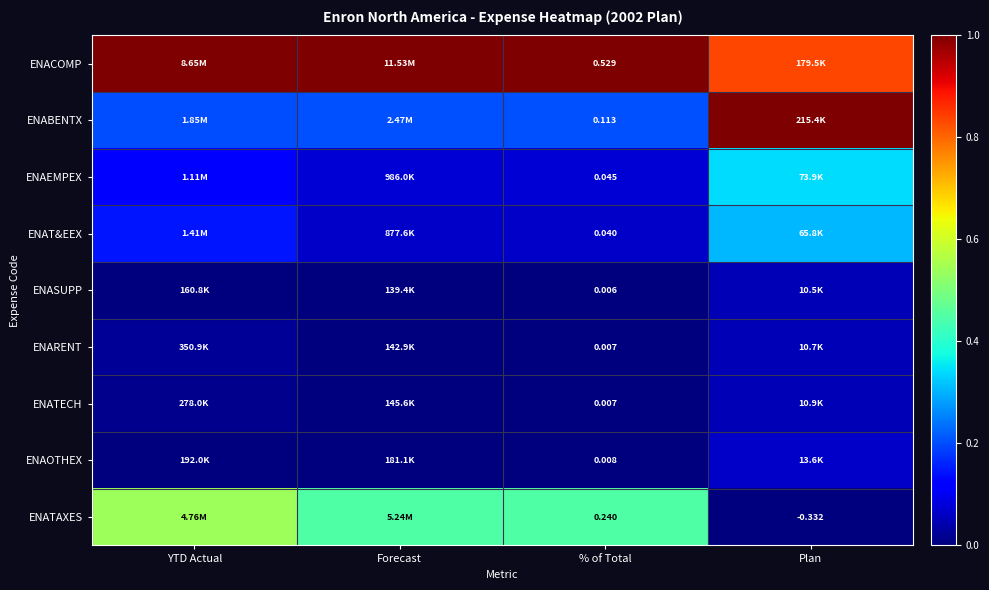

How many distinct data groups are displayed?

9